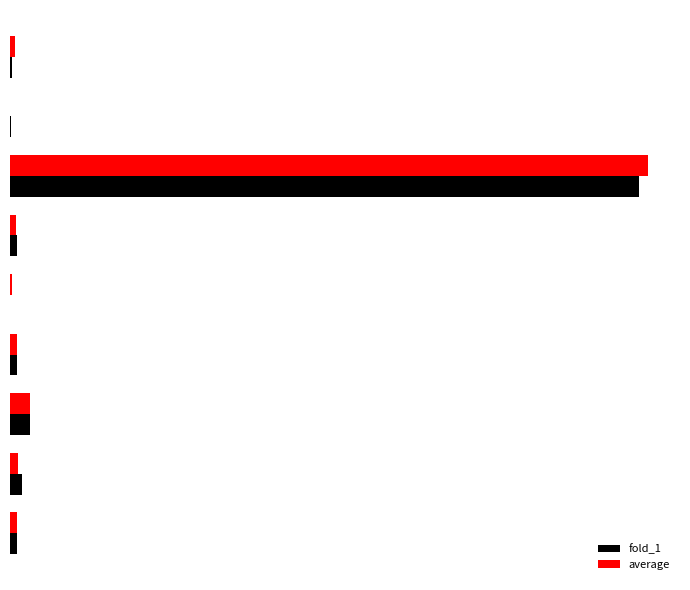

What are all the series names shown in the legend?

fold_1, average